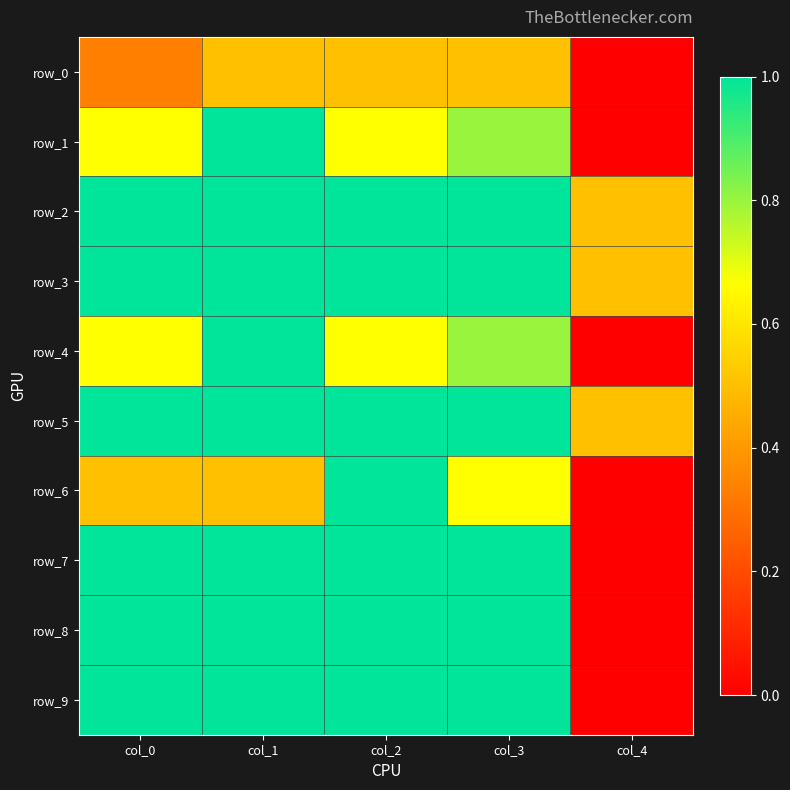

Reading right to left, extract all data points from this chart.

row_0: col_4=0.0	col_3=0.5	col_2=0.5	col_1=0.5	col_0=0.3
row_1: col_4=0.0	col_3=0.8	col_2=0.7	col_1=1.0	col_0=0.7
row_2: col_4=0.5	col_3=1.0	col_2=1.0	col_1=1.0	col_0=1.0
row_3: col_4=0.5	col_3=1.0	col_2=1.0	col_1=1.0	col_0=1.0
row_4: col_4=0.0	col_3=0.8	col_2=0.7	col_1=1.0	col_0=0.7
row_5: col_4=0.5	col_3=1.0	col_2=1.0	col_1=1.0	col_0=1.0
row_6: col_4=0.0	col_3=0.7	col_2=1.0	col_1=0.5	col_0=0.5
row_7: col_4=0.0	col_3=1.0	col_2=1.0	col_1=1.0	col_0=1.0
row_8: col_4=0.0	col_3=1.0	col_2=1.0	col_1=1.0	col_0=1.0
row_9: col_4=0.0	col_3=1.0	col_2=1.0	col_1=1.0	col_0=1.0